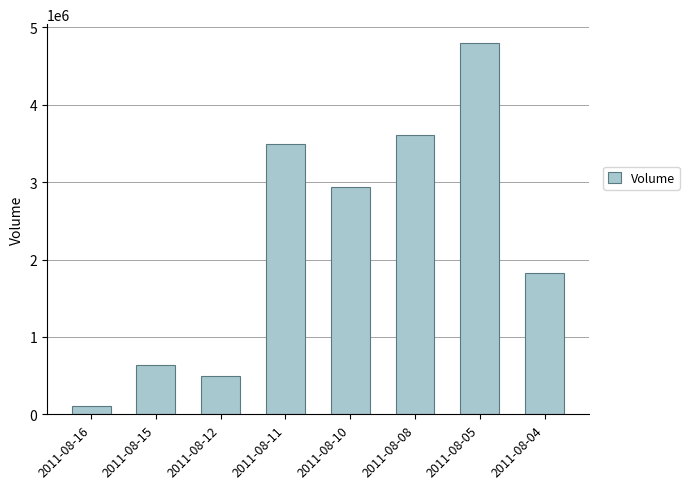

Read the value at 2011-08-04.

1827000